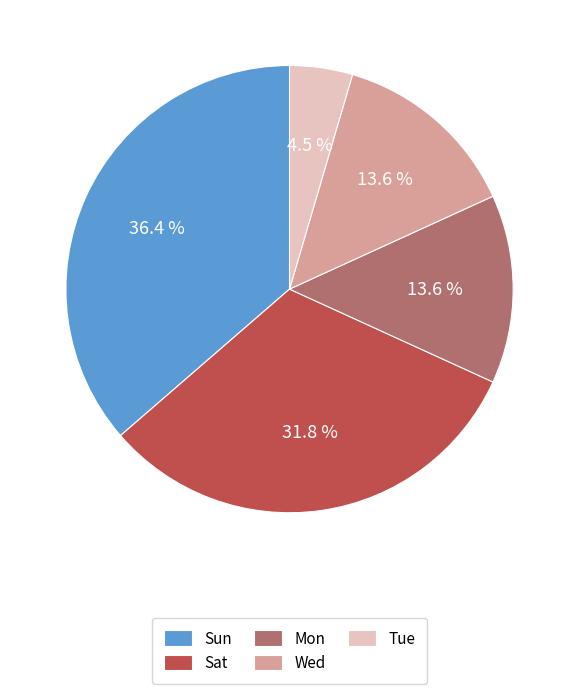

Is it true that Wed is 14% of the pie?

True